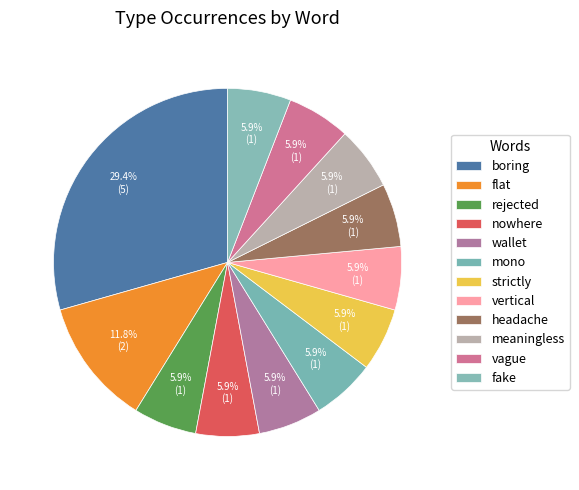

Rank the categories by value from highest to lowest.

boring, flat, rejected, nowhere, wallet, mono, strictly, vertical, headache, meaningless, vague, fake